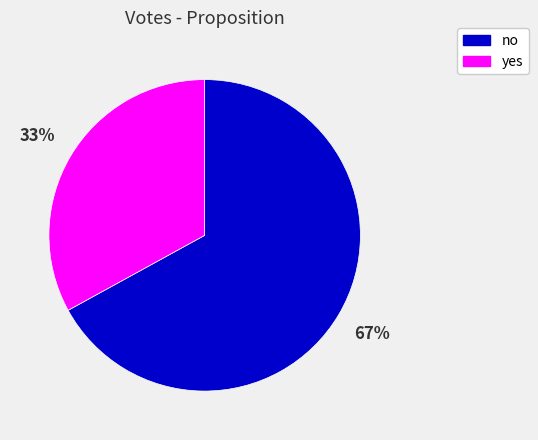

To the nearest percent, what is the combined percentage of yes and no?

100%